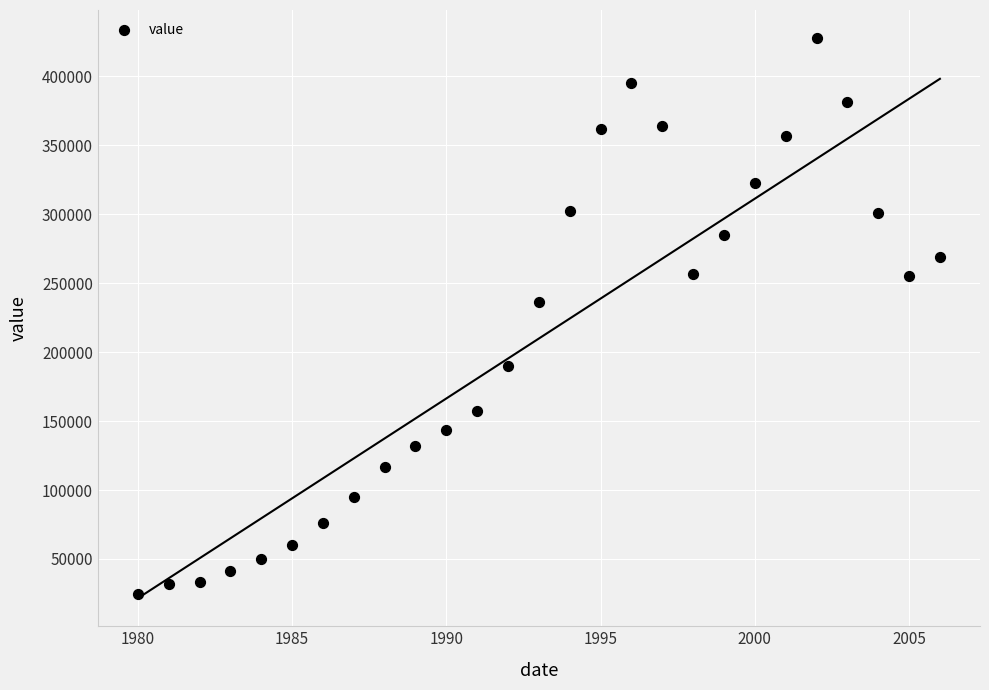

What Y value in the scatter plot is closest to 226293?

236248